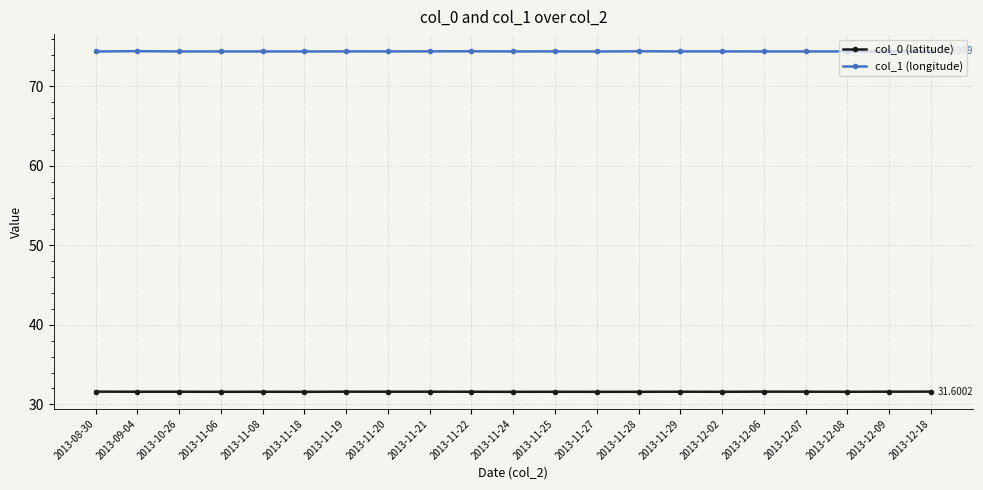

What is the spread (max minus min) of values at 2013-11-21?

42.8